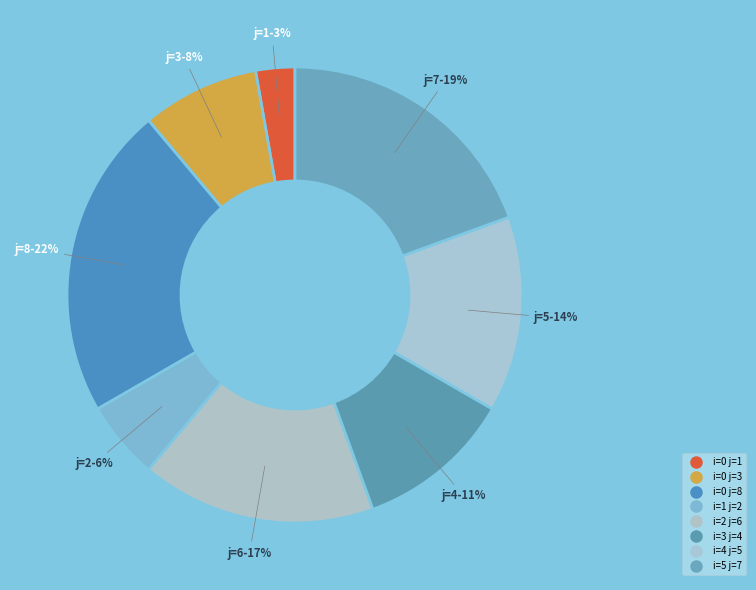

How much of the chart is everything except i=1 j=2?

94.4%